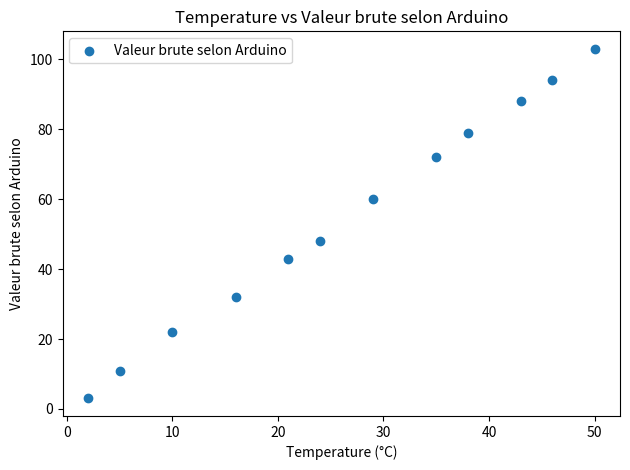

What is the average Y value?

55